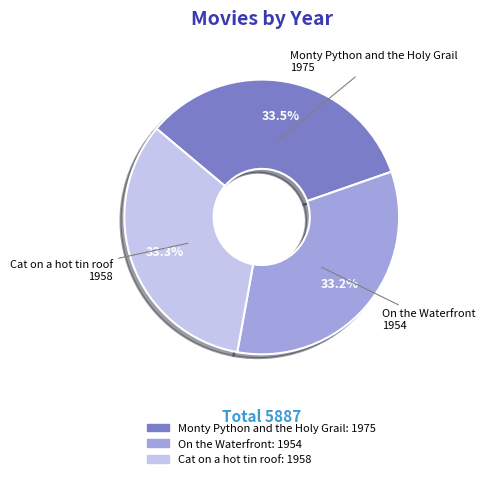

Is there any slice that represents more than half of the pie?

No